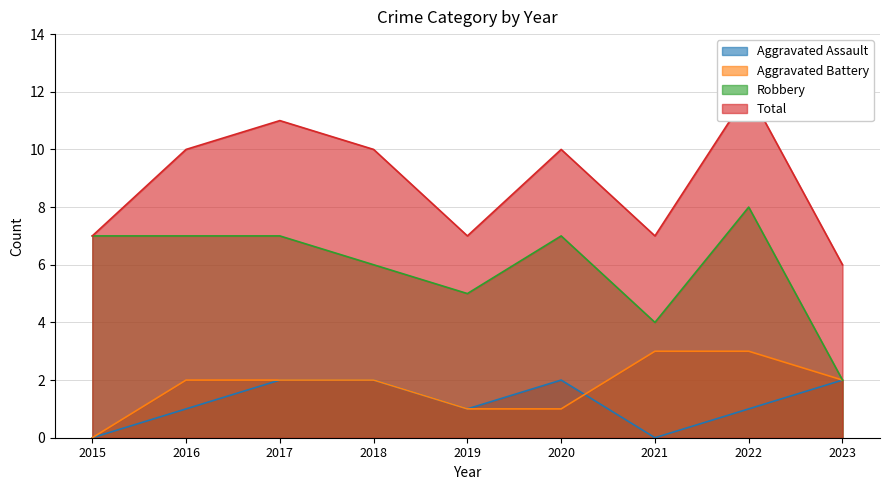

Which series changed the most between 2016 and 2021?

Robbery